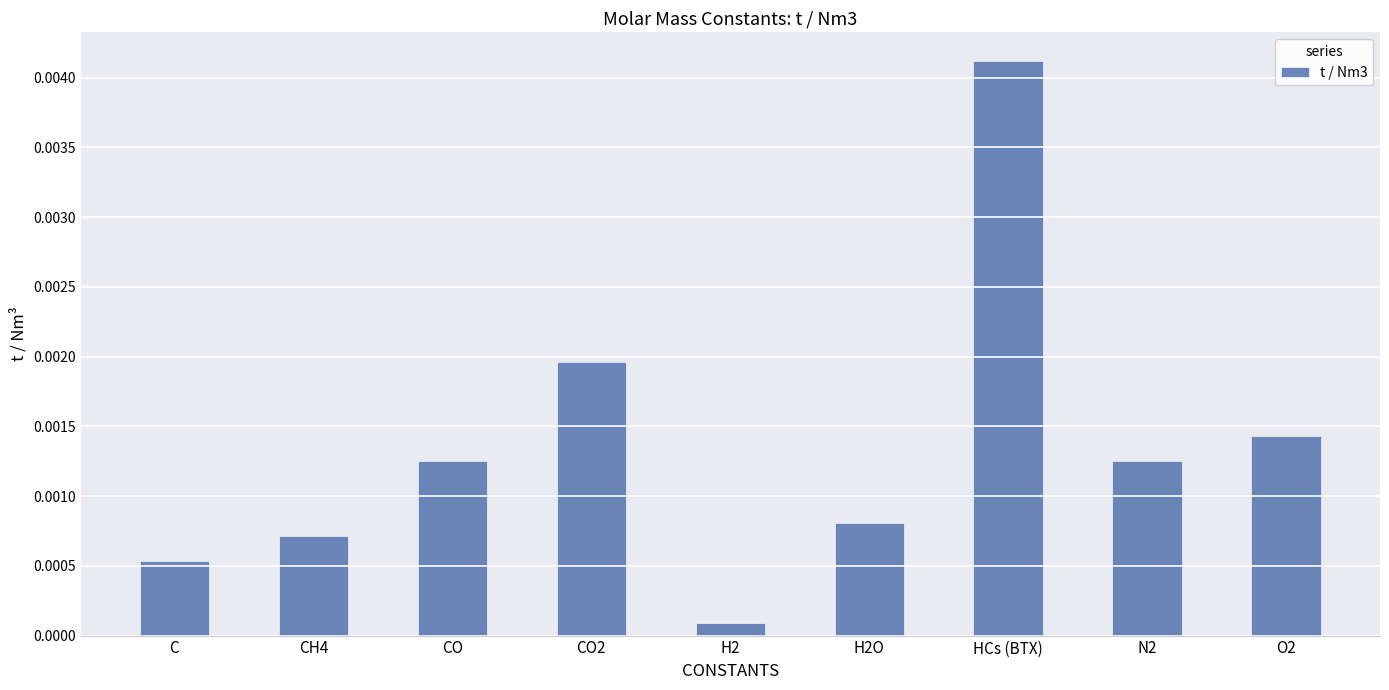

Which category has the highest value across all series?

HCs (BTX)